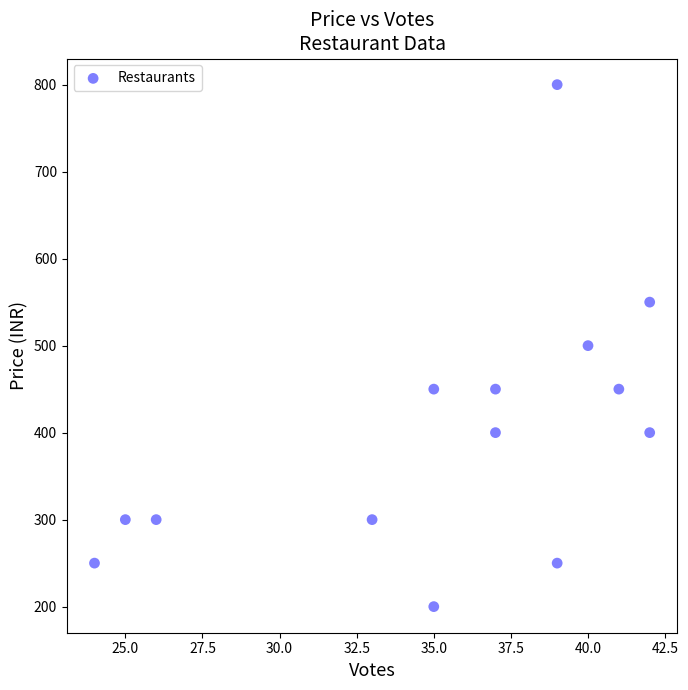

What is the range of X values (max minus min)?

18